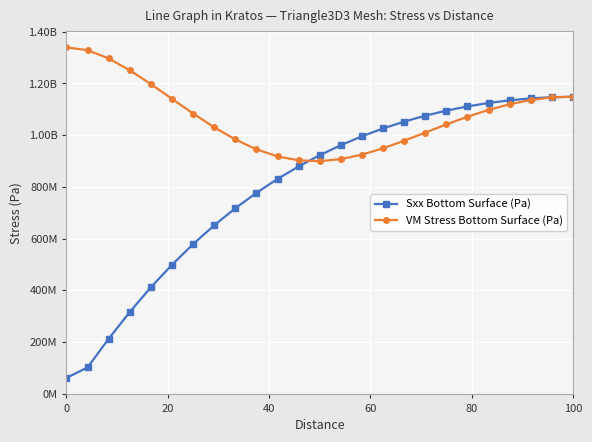

Is this an area chart (filled region under the line)?

No